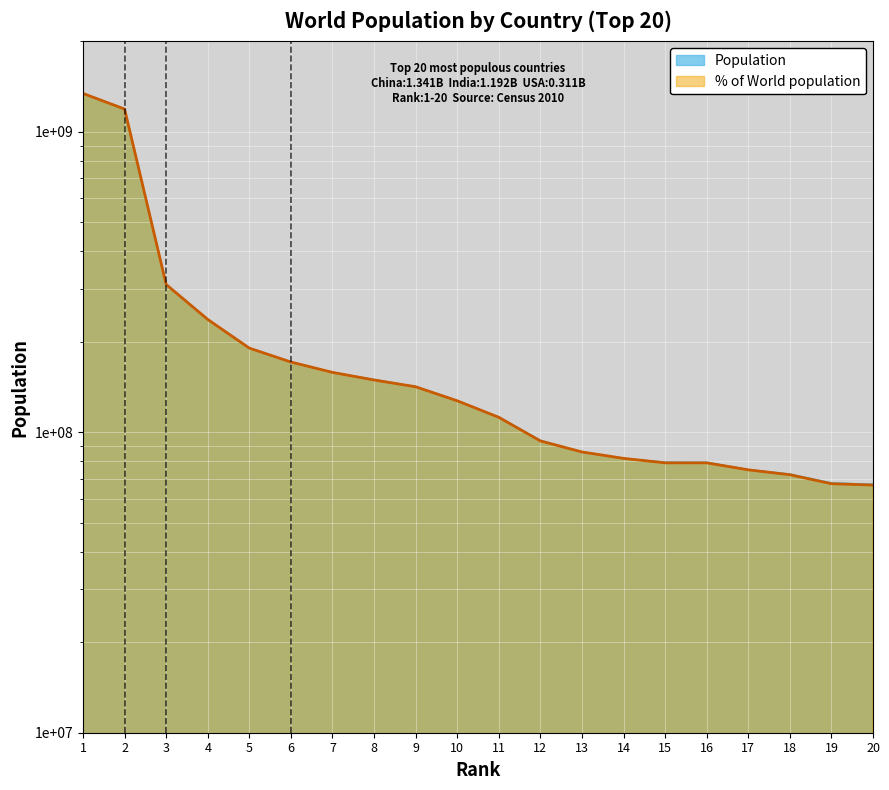

What is the difference between the second highest and second lowest values in the Population series?

1123903000.0